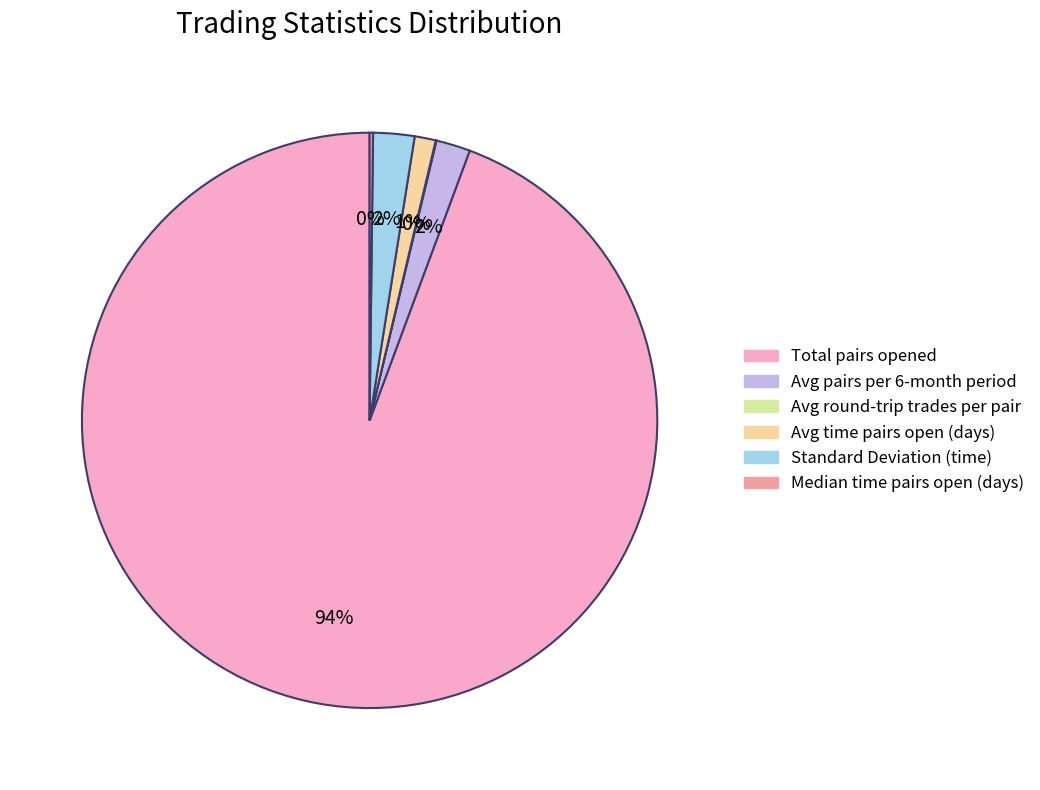

Does Standard Deviation (time) account for over 50% of the chart?

No